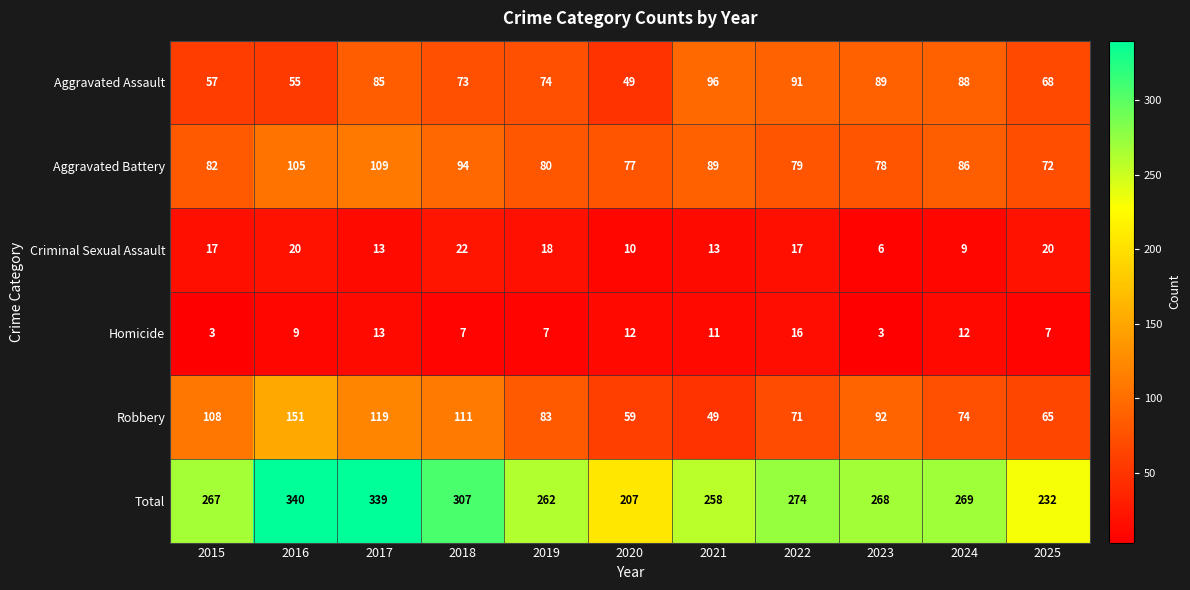

At which category does the chart reach its peak across all series?

2016